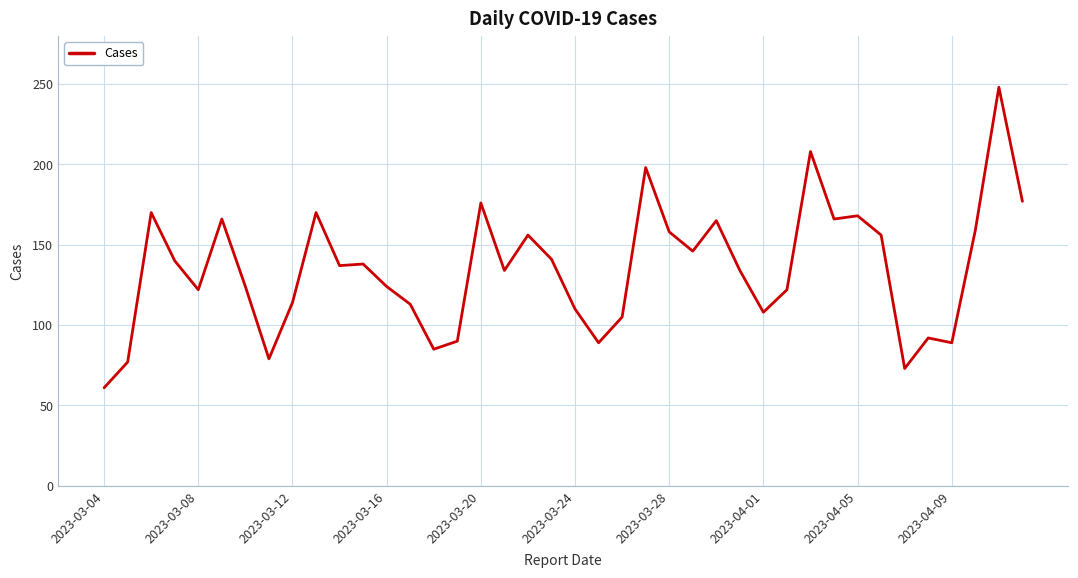

What is the difference between the maximum and minimum values?

187